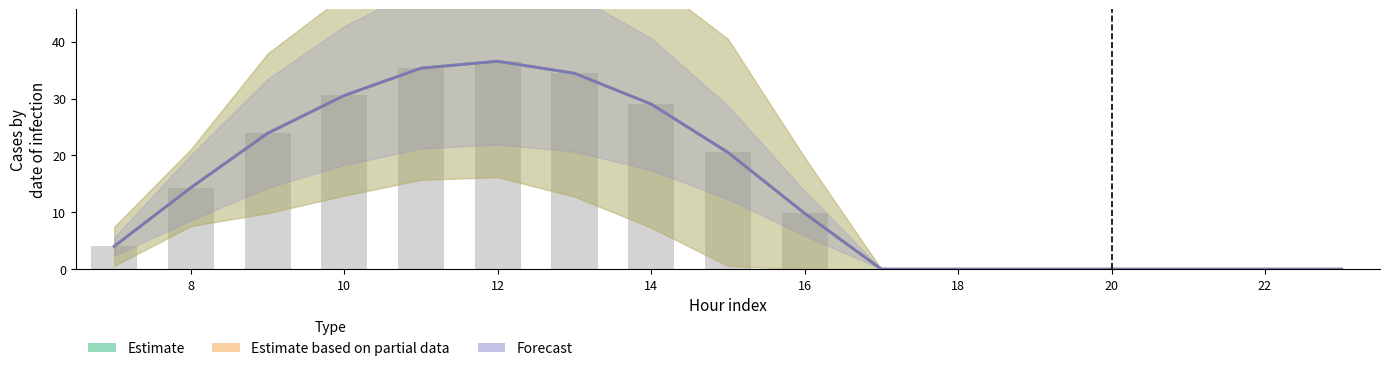

True or false: Estimate based on partial data has a value of -23.4 at 14.

False